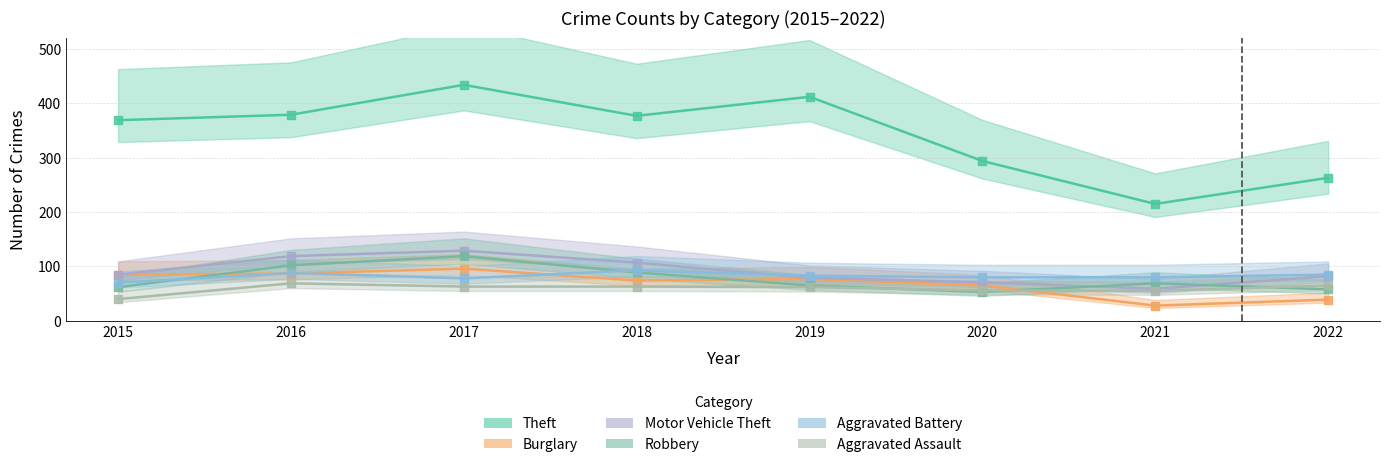

What are all the series names shown in the legend?

Theft, Burglary, Motor Vehicle Theft, Robbery, Aggravated Battery, Aggravated Assault